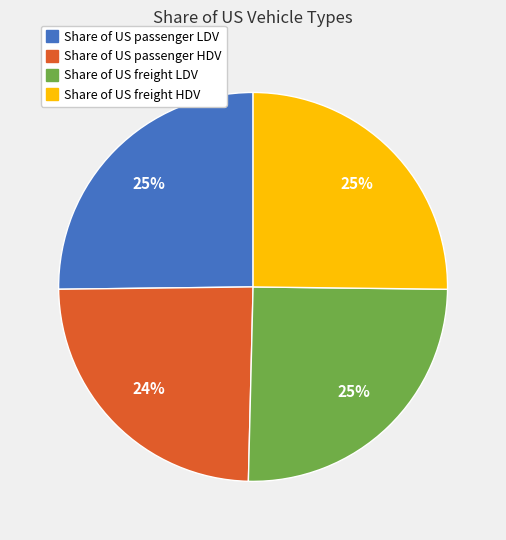

True or false: Share of US freight LDV accounts for 25% of the total.

True